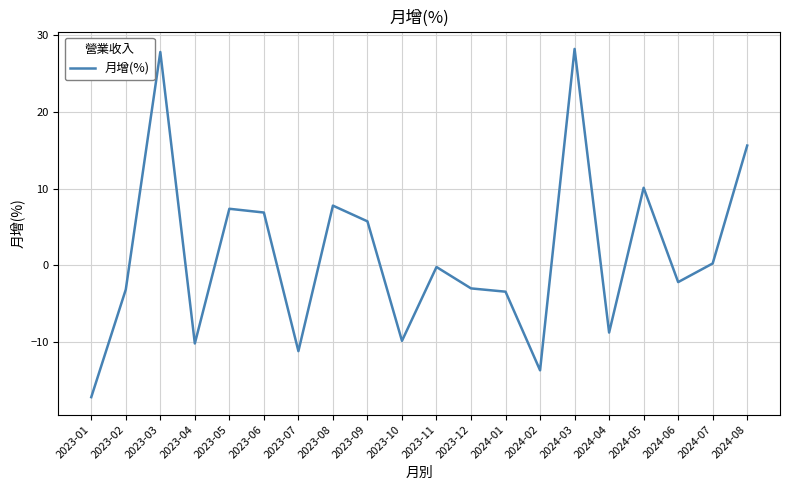

What is the maximum value shown in the chart?

28.2